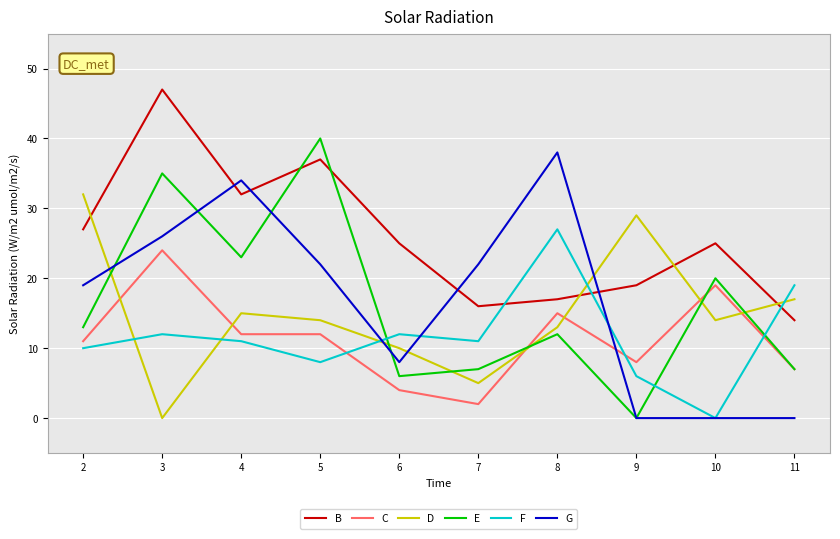

Which label corresponds to the largest value in the chart?

3